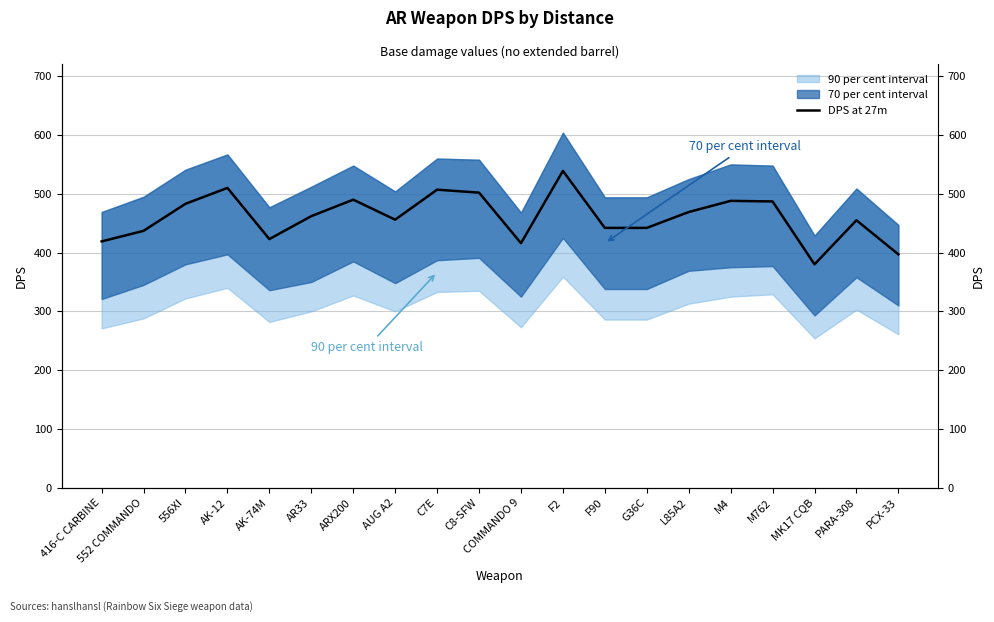

True or false: the data has more than 2 interior local peaks.

True